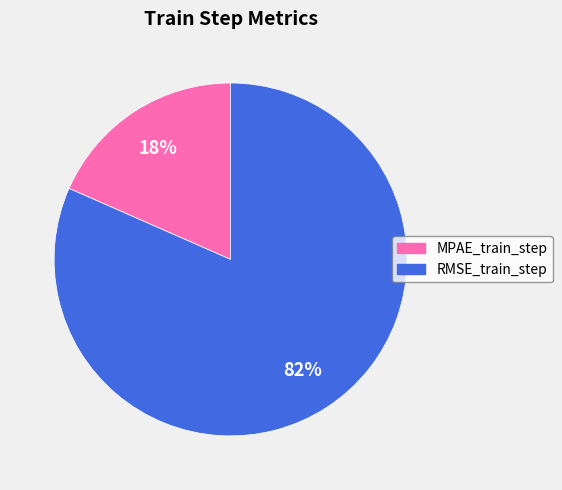

What percentage is the RMSE_train_step slice, to the nearest percent?

82%